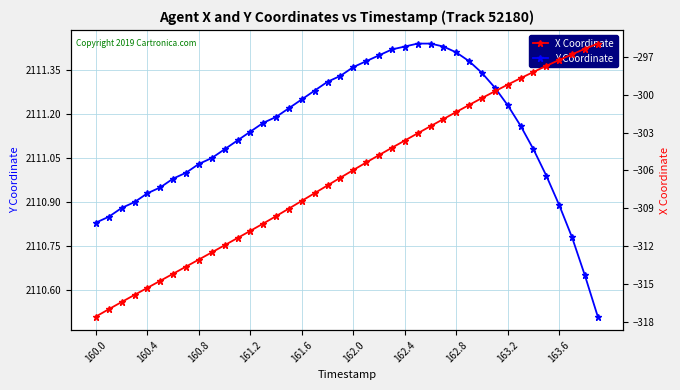

Which series has the widest spread of values?

X Coordinate